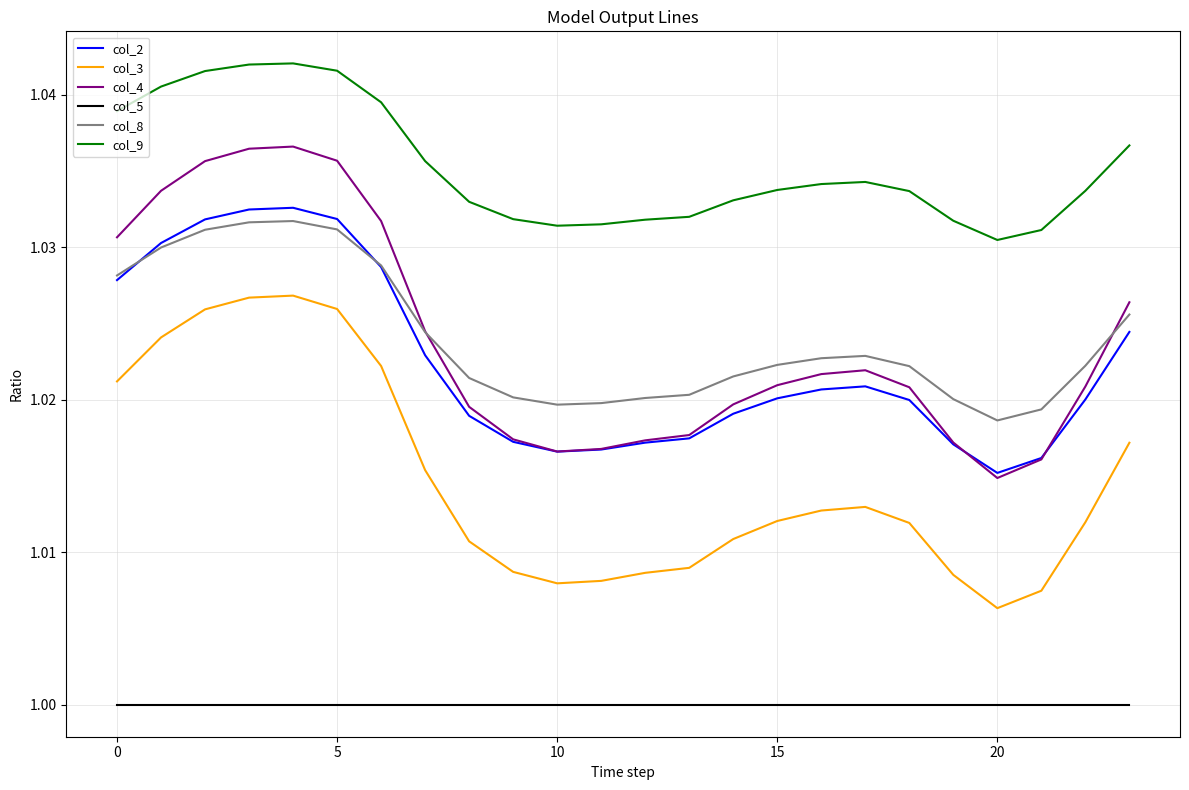

Which series has the largest range (max minus min)?

col_4